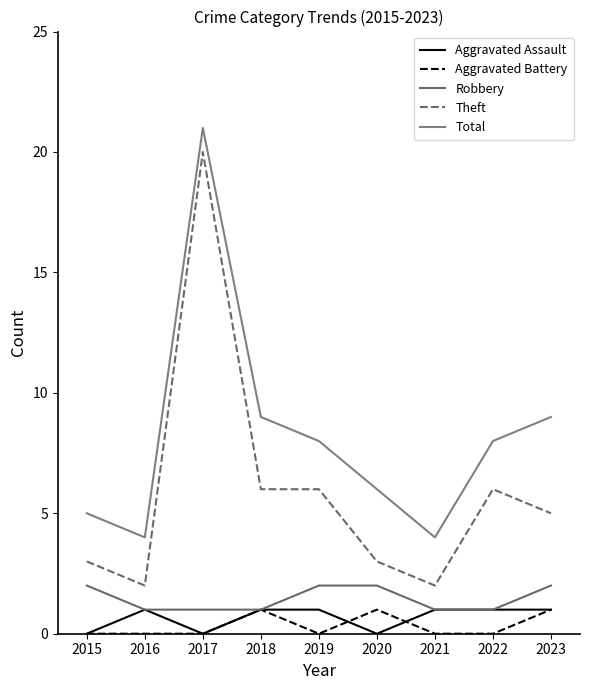

True or false: Robbery has a value of 2 at 2023.

True